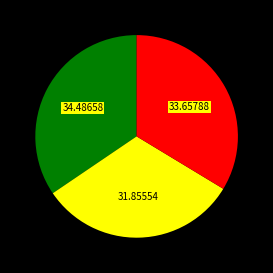

Does any single category account for the majority?

No